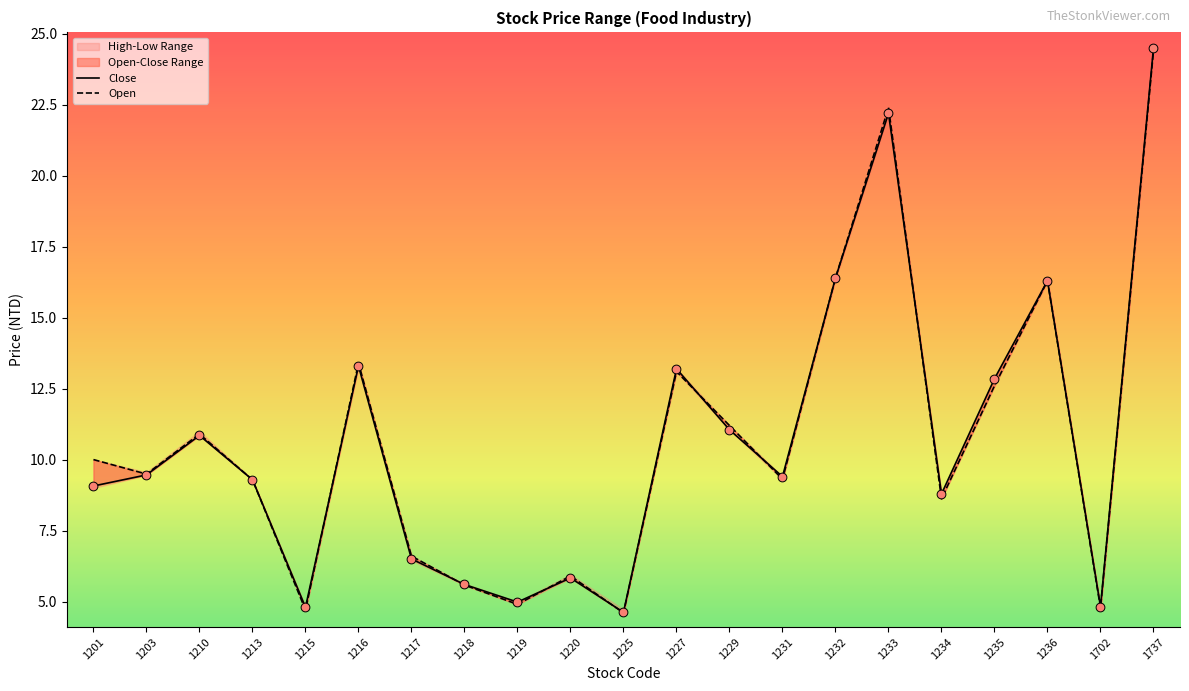

Is the value of Close at 1220 greater than the value of Open at 1231?

No